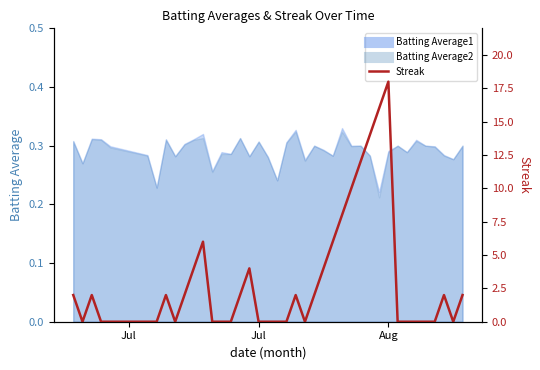

How many categories are shown in the chart?

40